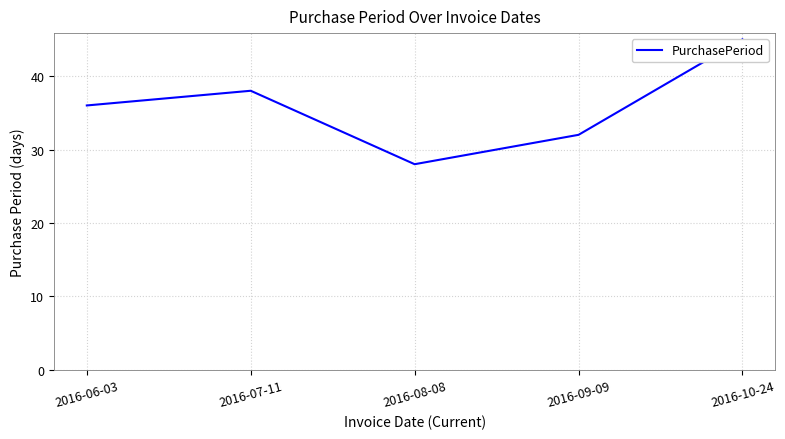

How many values are between 32 and 38?

3